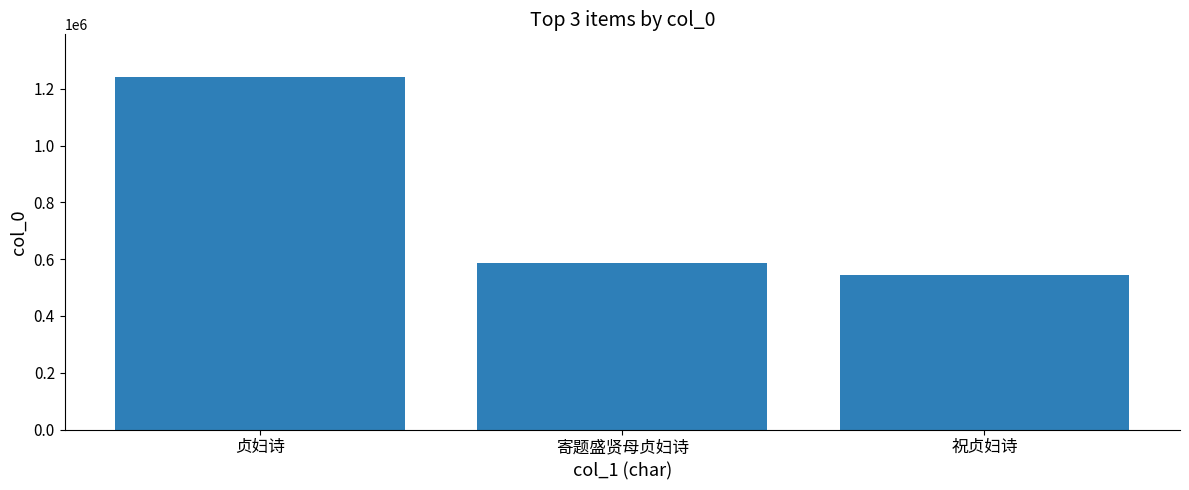

What is the change in value from 寄题盛贤母贞妇诗 to 祝贞妇诗?

-42362